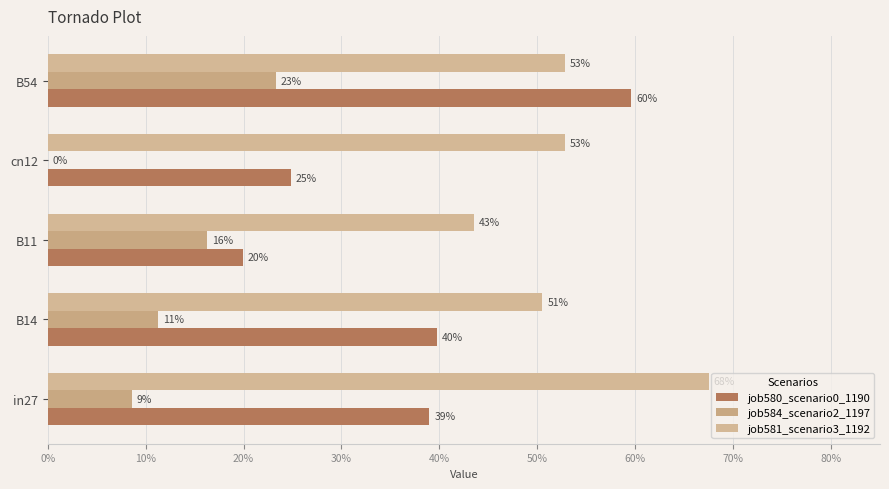

What is the maximum value shown in the chart?

0.7